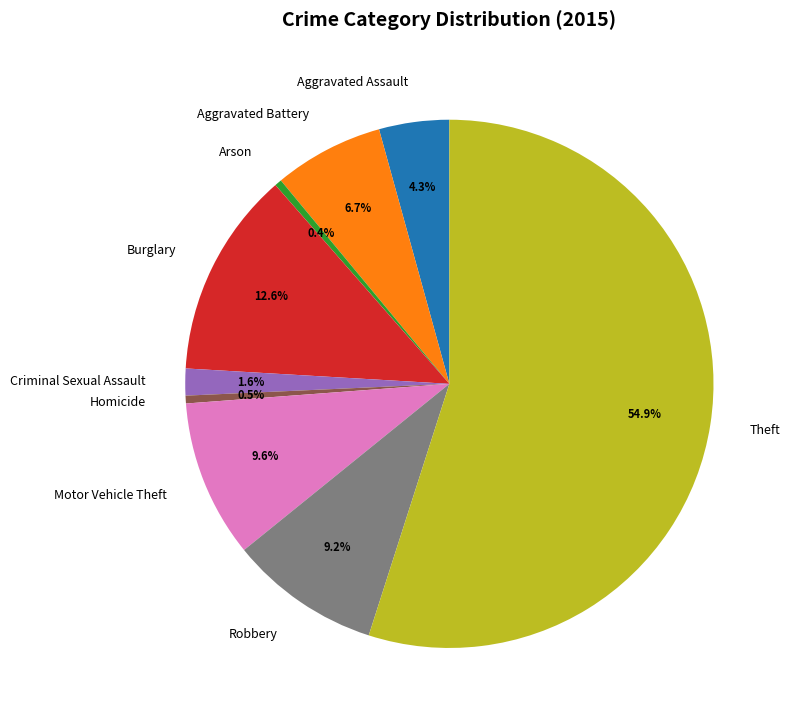

How much of the chart is everything except Arson?

99.6%